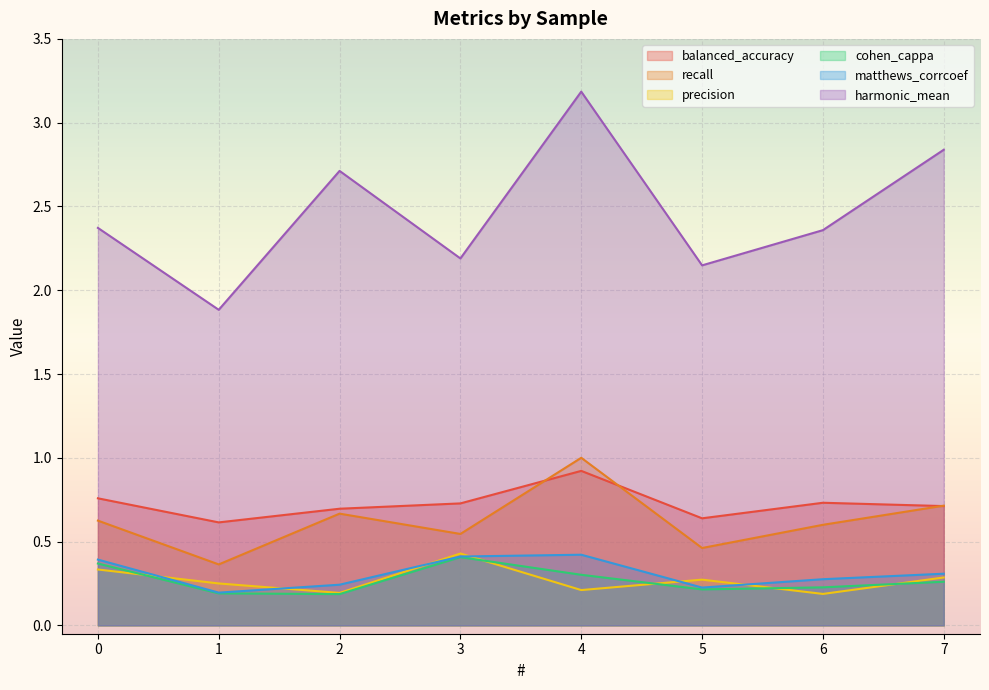

Reading left to right, transcribe all the data shown in this chart.

balanced_accuracy: 0=0.8	1=0.6	2=0.7	3=0.7	4=0.9	5=0.6	6=0.7	7=0.7
recall: 0=0.6	1=0.4	2=0.7	3=0.5	4=1.0	5=0.5	6=0.6	7=0.7
precision: 0=0.3	1=0.2	2=0.2	3=0.4	4=0.2	5=0.3	6=0.2	7=0.3
cohen_cappa: 0=0.4	1=0.2	2=0.2	3=0.4	4=0.3	5=0.2	6=0.2	7=0.3
matthews_corrcoef: 0=0.4	1=0.2	2=0.2	3=0.4	4=0.4	5=0.2	6=0.3	7=0.3
harmonic_mean: 0=2.4	1=1.9	2=2.7	3=2.2	4=3.2	5=2.1	6=2.4	7=2.8